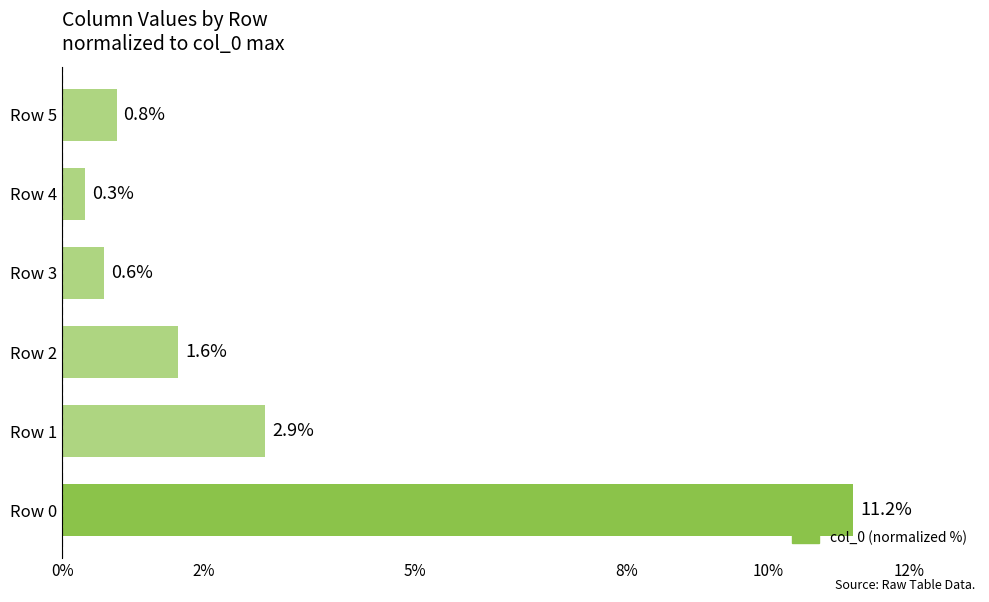

How many series are shown in this chart?

1